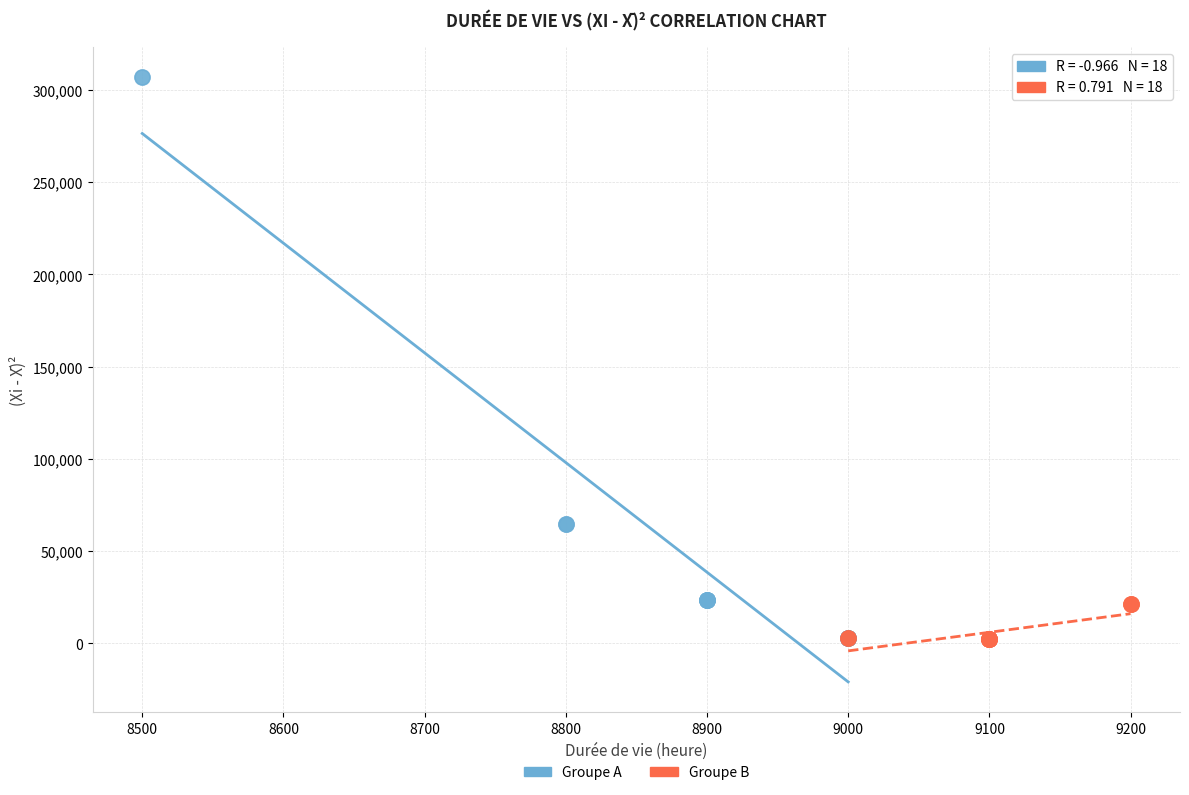

Which series contains the highest Y value?

Groupe A